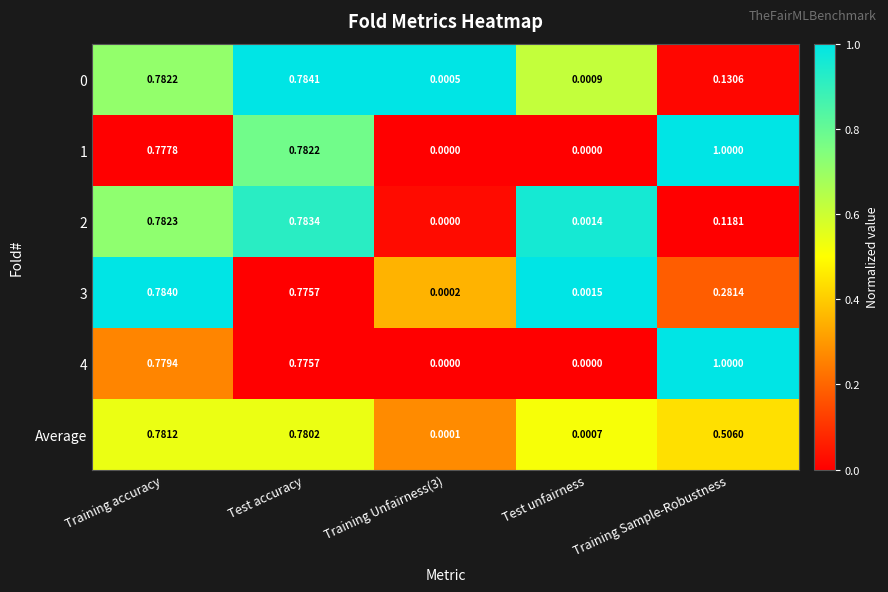

Which category has the highest value in the Average series?

Training accuracy